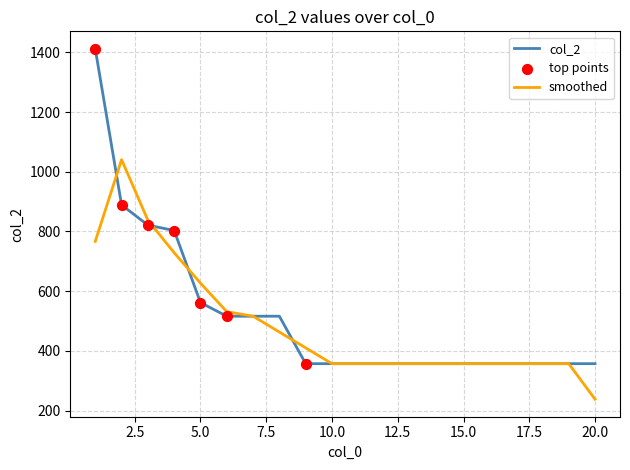

What is the minimum value shown in the chart?

238.1